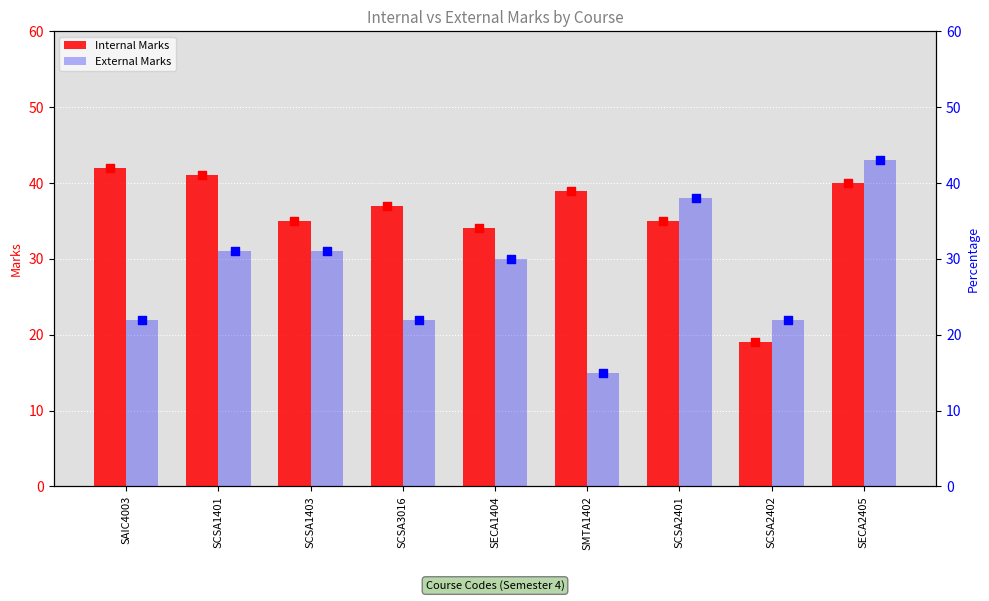

At how many categories does at least one series exceed 40?

3